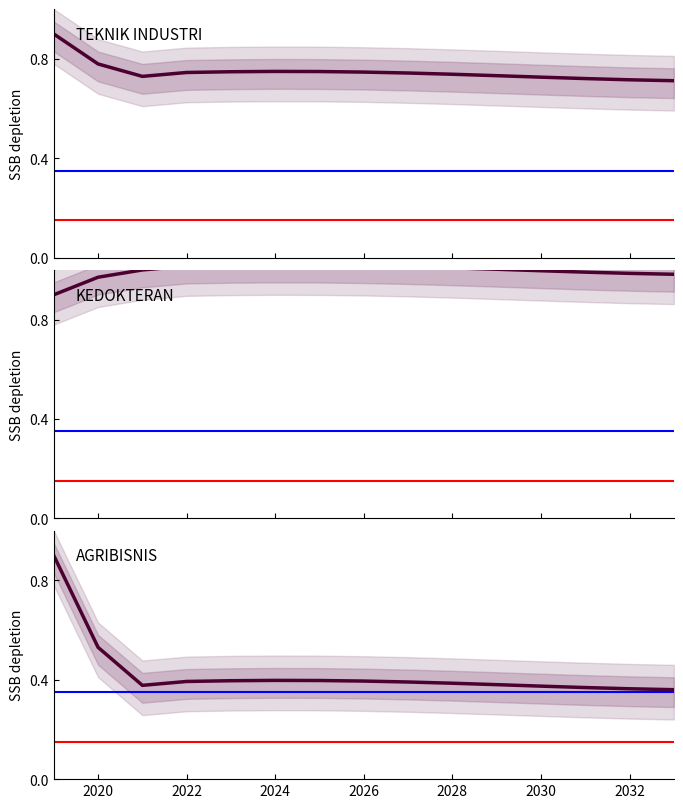

How many categories are shown in the chart?

15